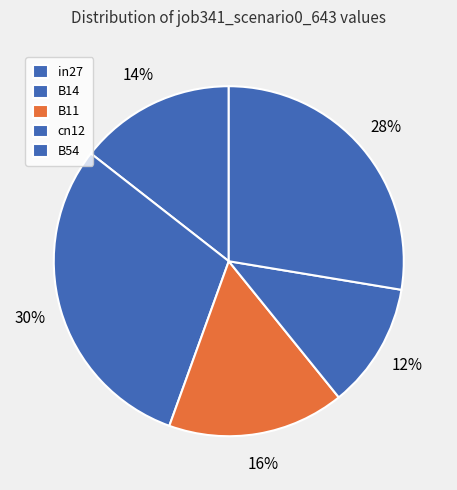

How many slices are in this pie chart?

5